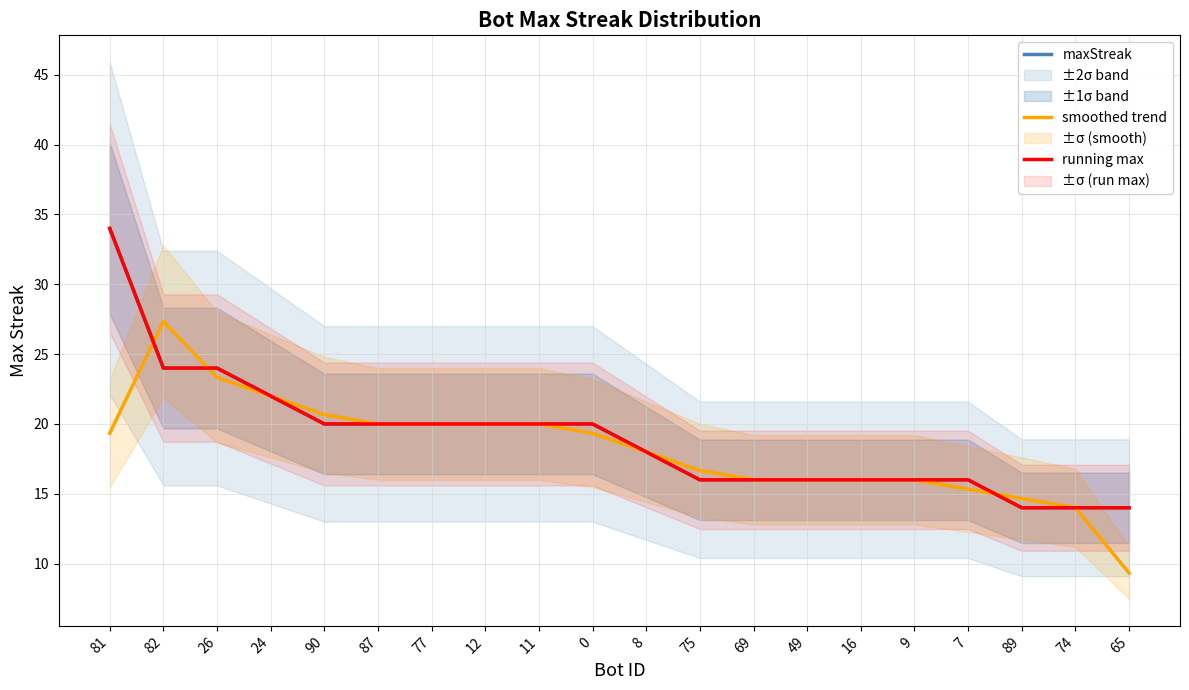

What position from the right is 9?

5